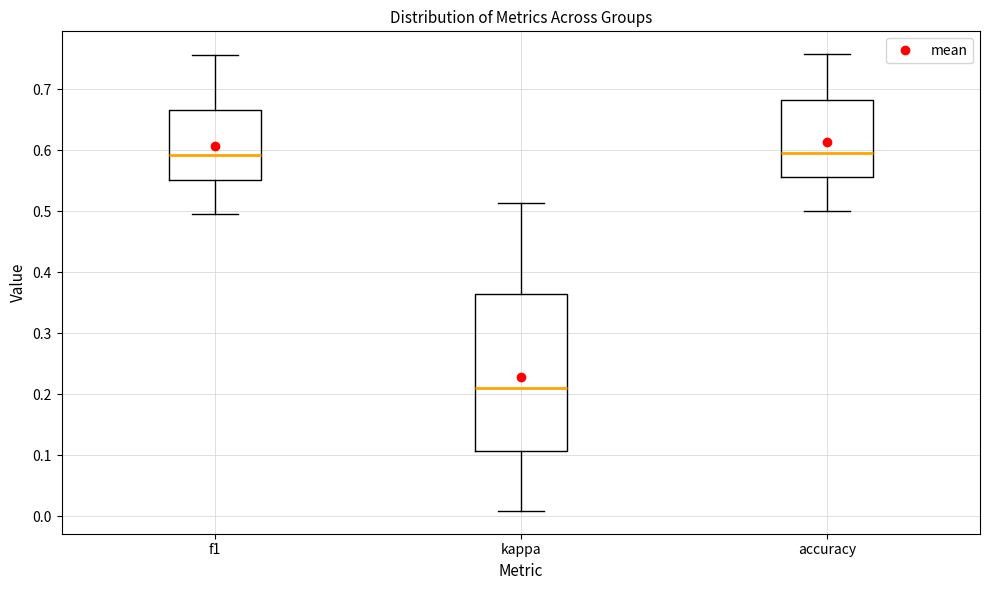

Reading left to right, read every box against the y-axis: the position of its median line, the range the box covers, and the ends of its whiskers. The values are not printed on the chart, so give them approximately, as read against the axis.

f1: median 0.59, box 0.55 to 0.67, whiskers 0.50 to 0.76
kappa: median 0.21, box 0.11 to 0.36, whiskers 0.01 to 0.51
accuracy: median 0.60, box 0.56 to 0.68, whiskers 0.50 to 0.76